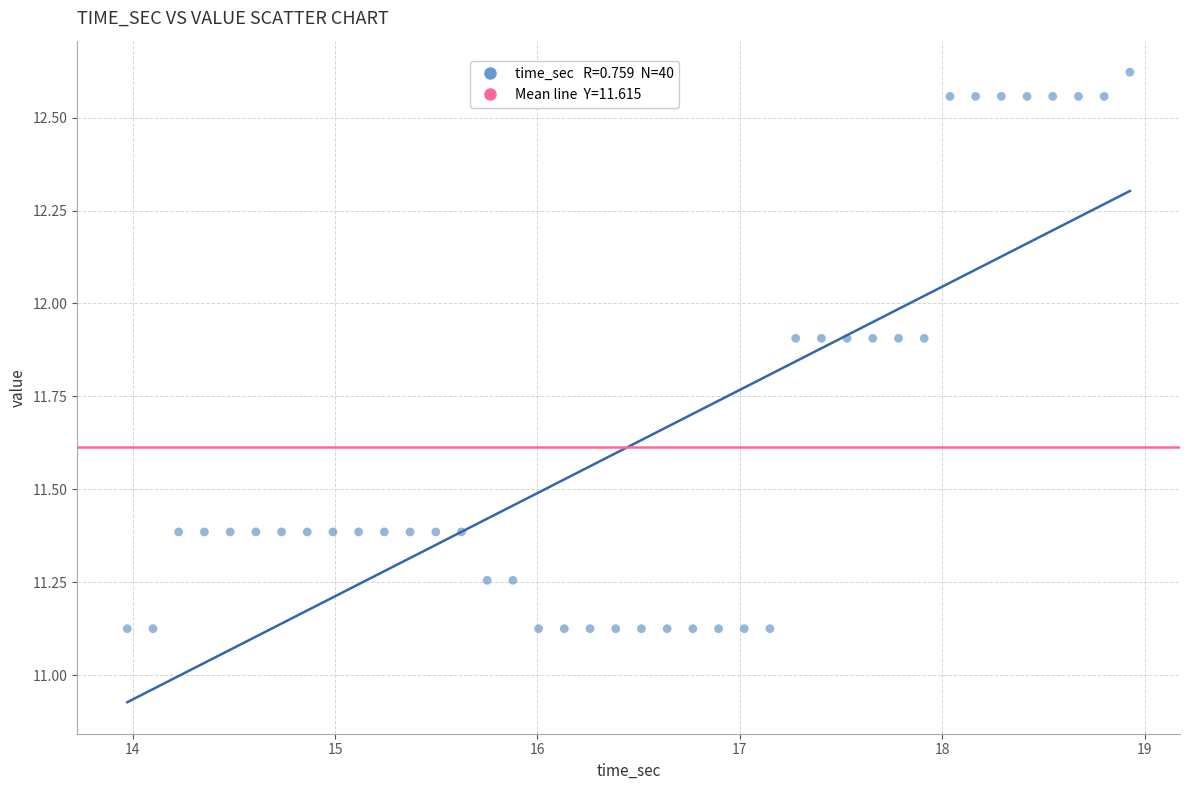

What is the range of Y values (max minus min)?

1.5